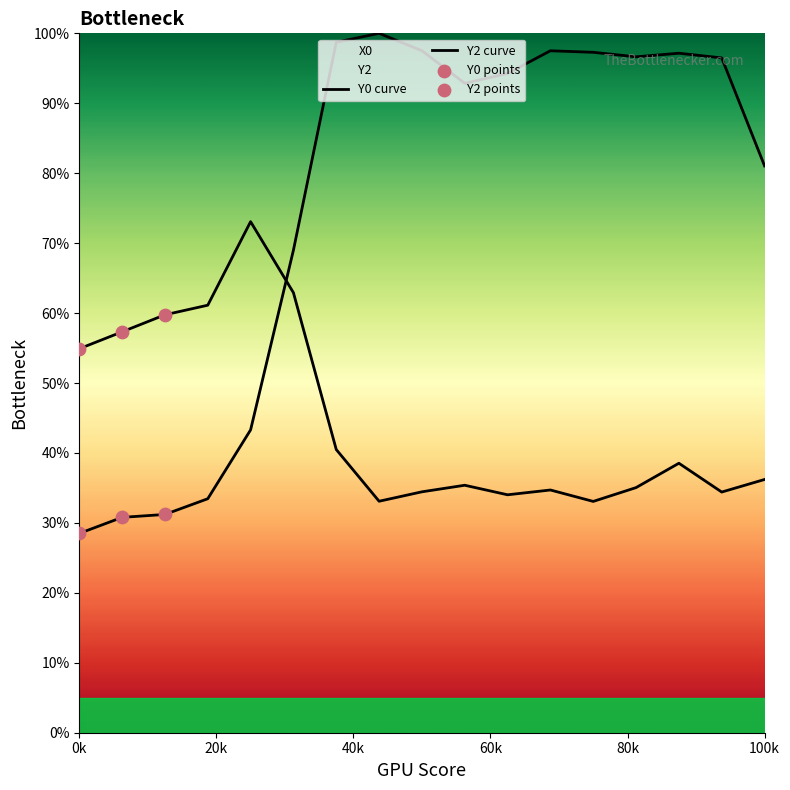

Which series has the widest spread of Y values?

Y2